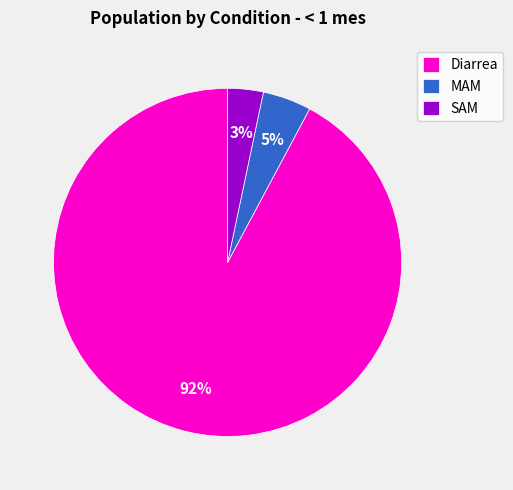

Combined, do MAM and Diarrea account for over 50%?

Yes